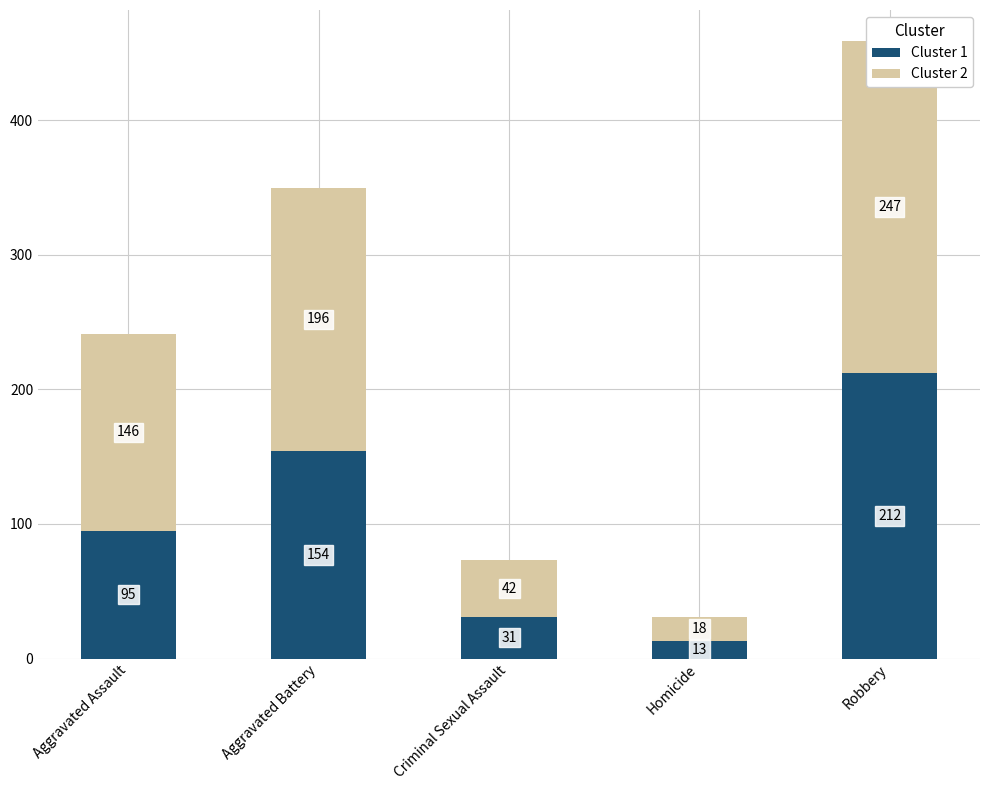

At how many categories does at least one series exceed 108?

3